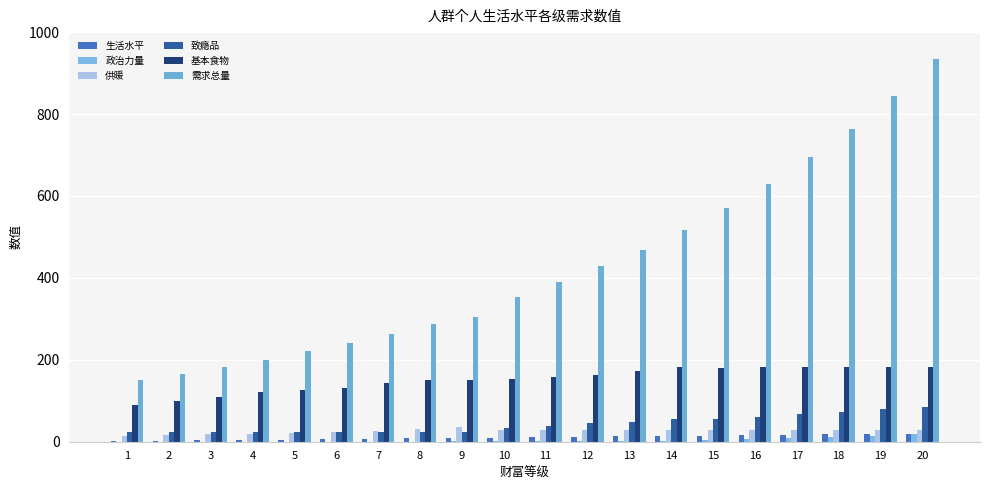

List the series in order of their peak value, lowest first.

政治力量, 生活水平, 供暖, 致瘾品, 基本食物, 需求总量